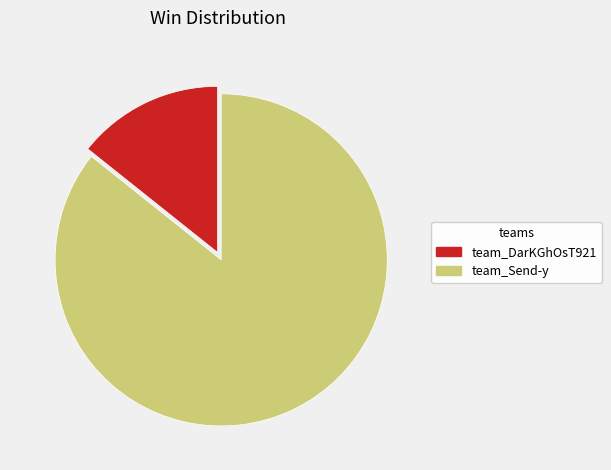

Which category has the smallest portion of the pie?

team_DarKGhOsT921